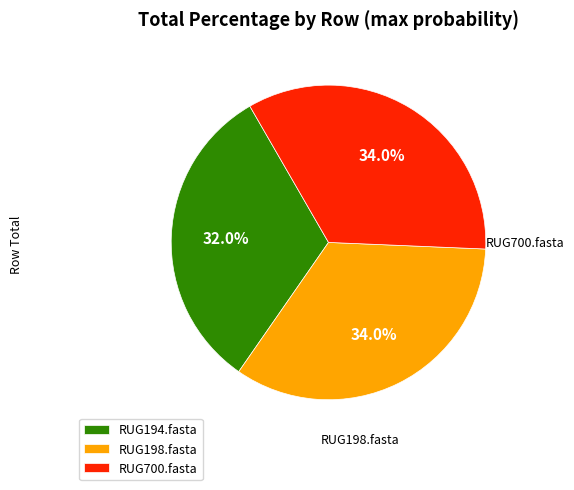

What percentage is the RUG700.fasta slice, to the nearest percent?

34%